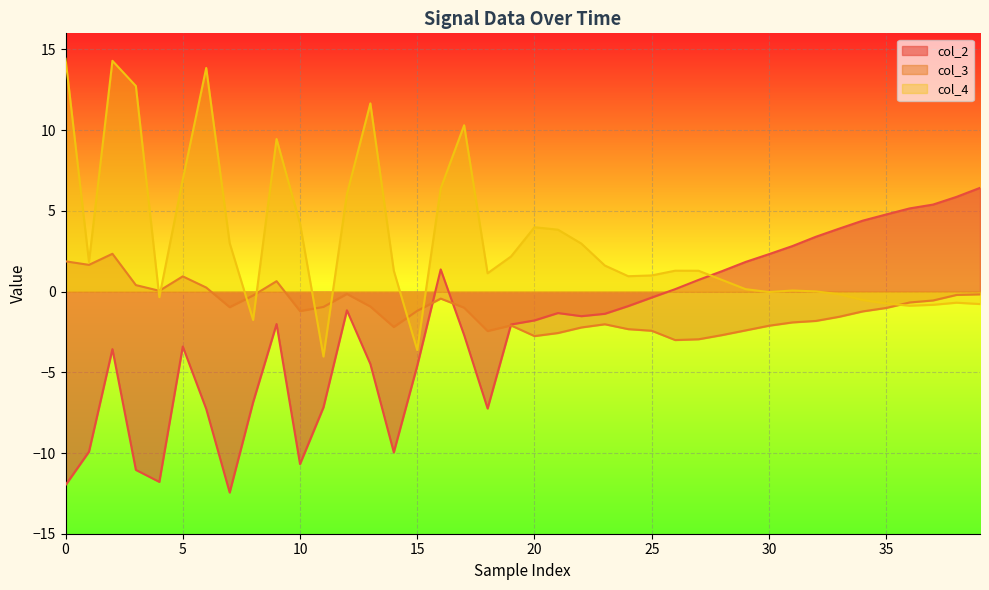

What is the greatest value displayed?

14.4